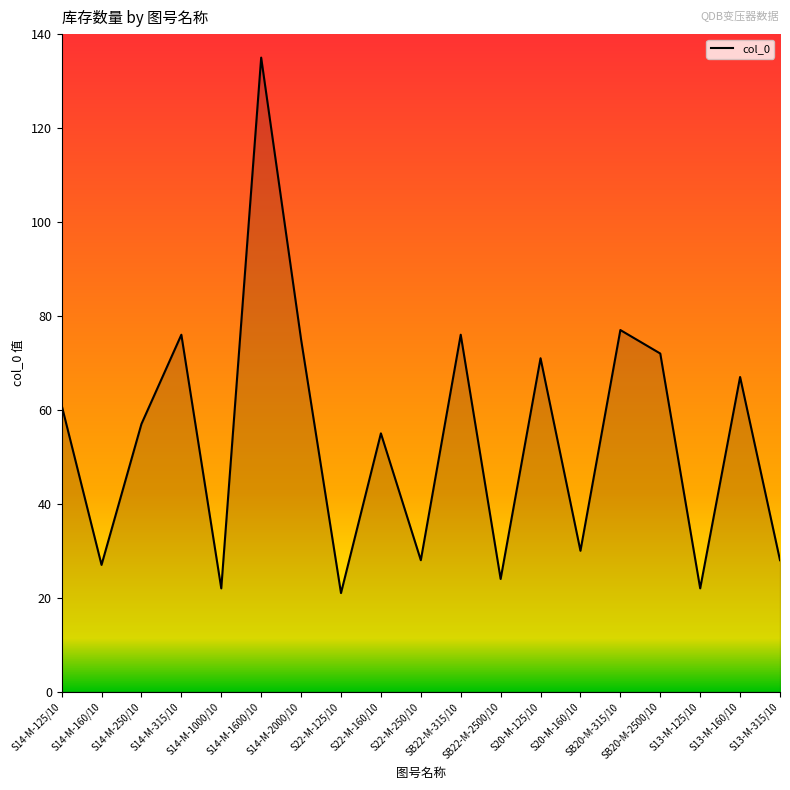

The value at S13-M-160/10 is 67. True or false?

True